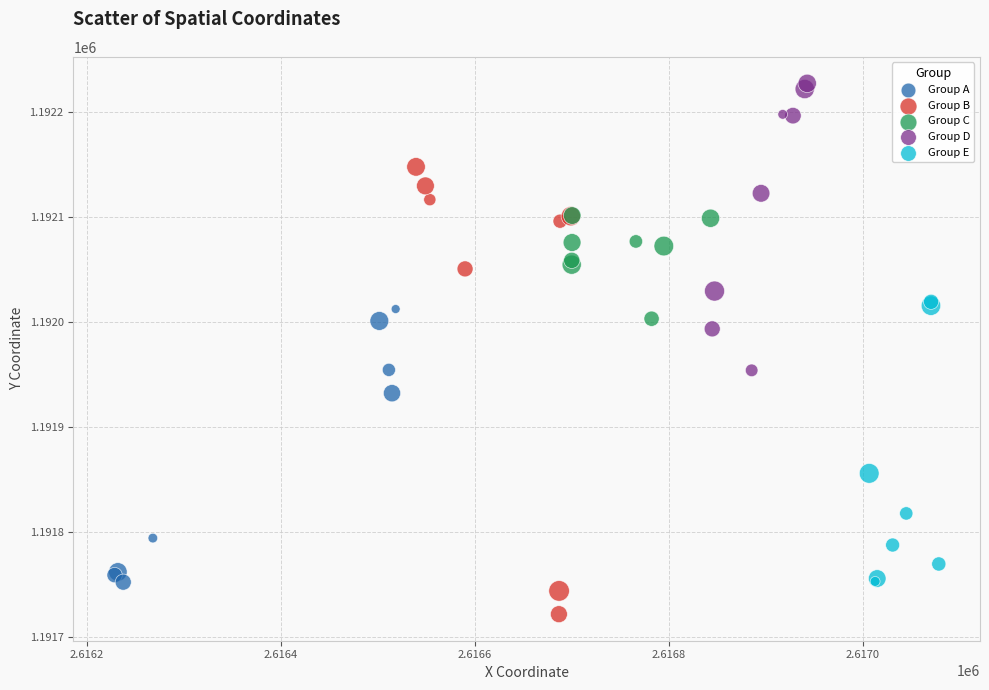

Which series contains the lowest Y value?

Group B